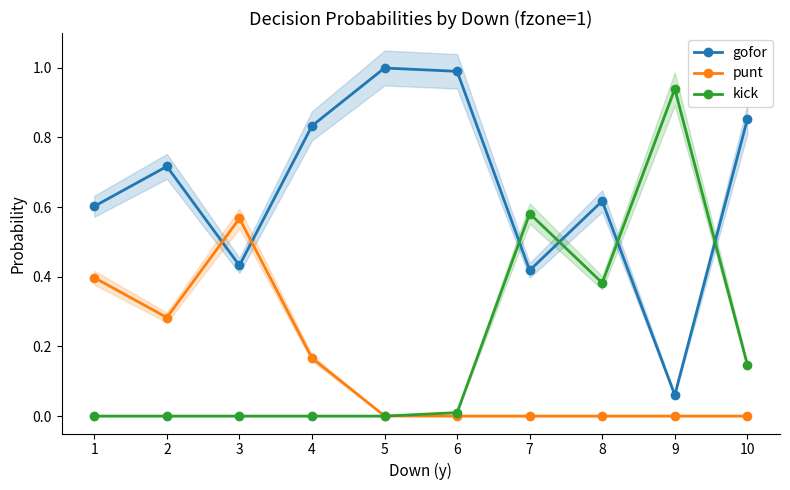

At which label does kick reach its peak?

9